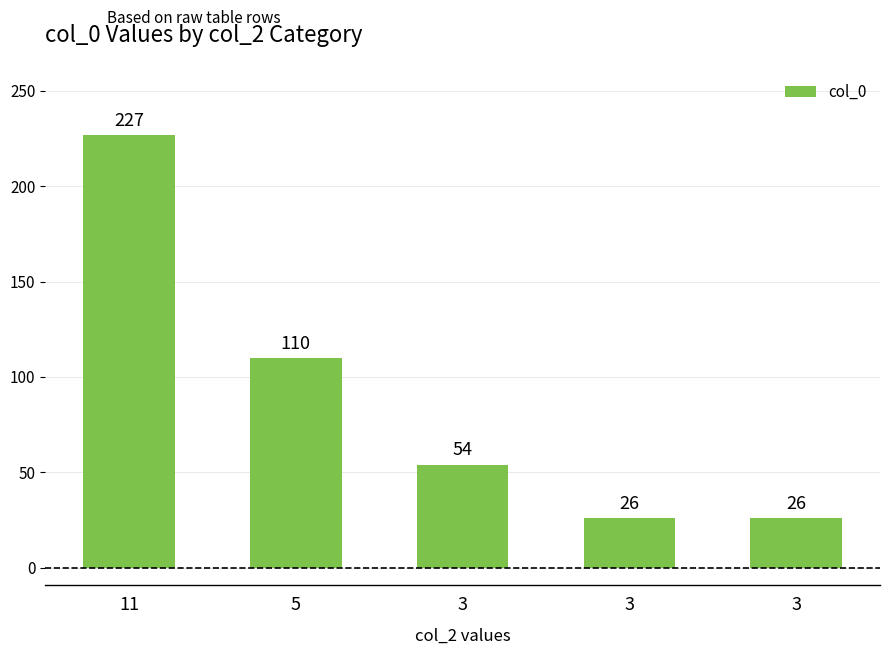

Is it true that the value at 3 is 54?

True